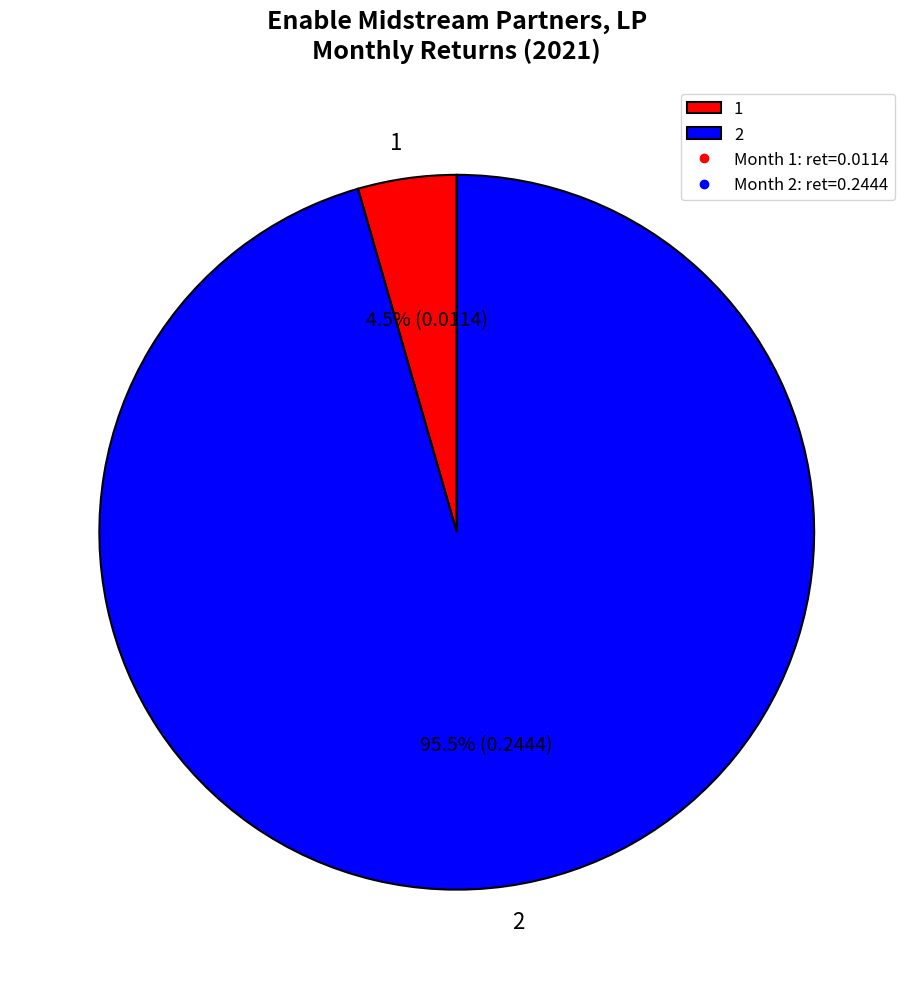

Is there any slice that represents more than half of the pie?

Yes